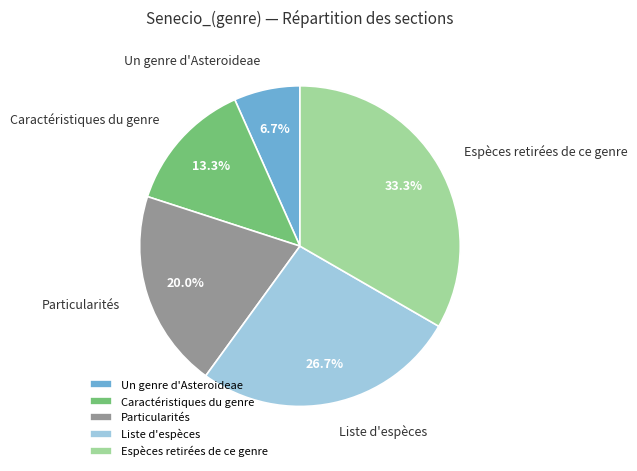

Count the number of slices in the pie.

5